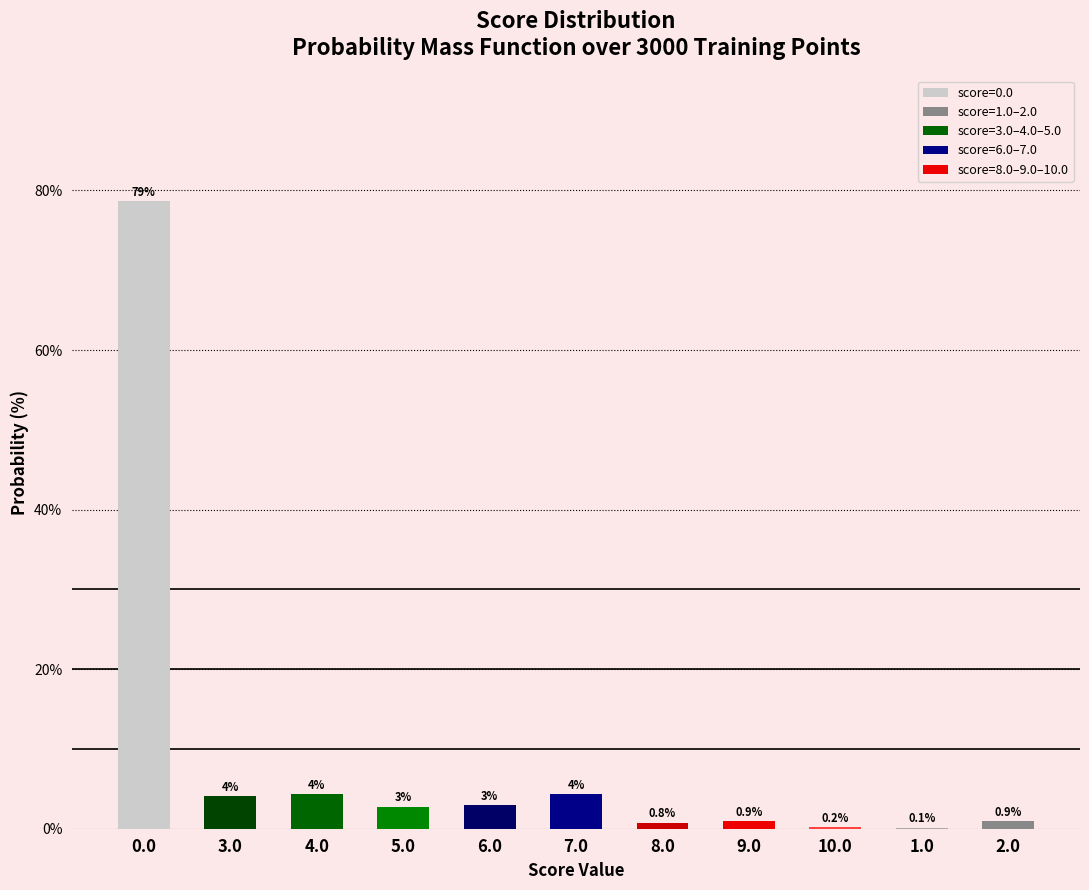

What is the average value?

9.1